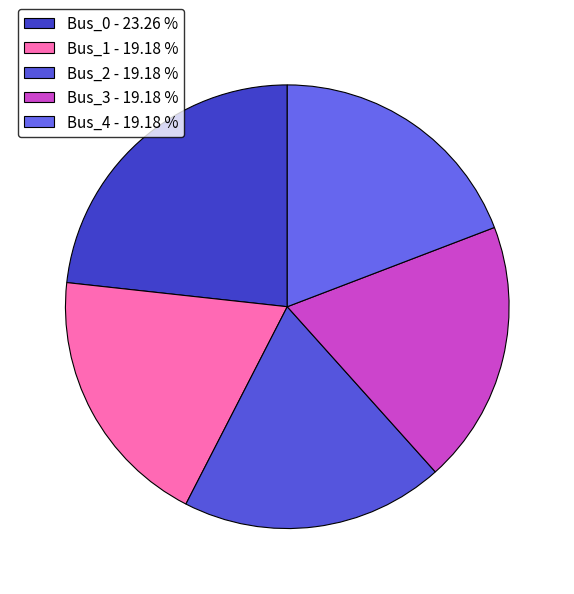

Which slice is the largest?

Bus_0